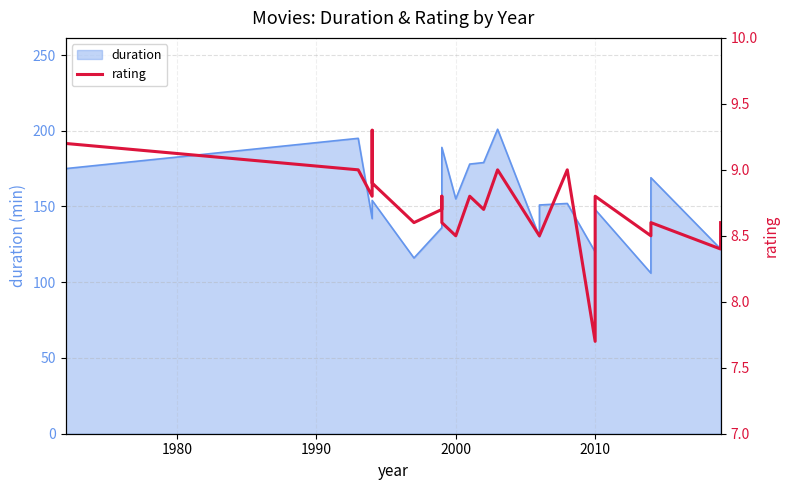

How many points are higher than both their immediate neighbors (excluding endpoints)?

7